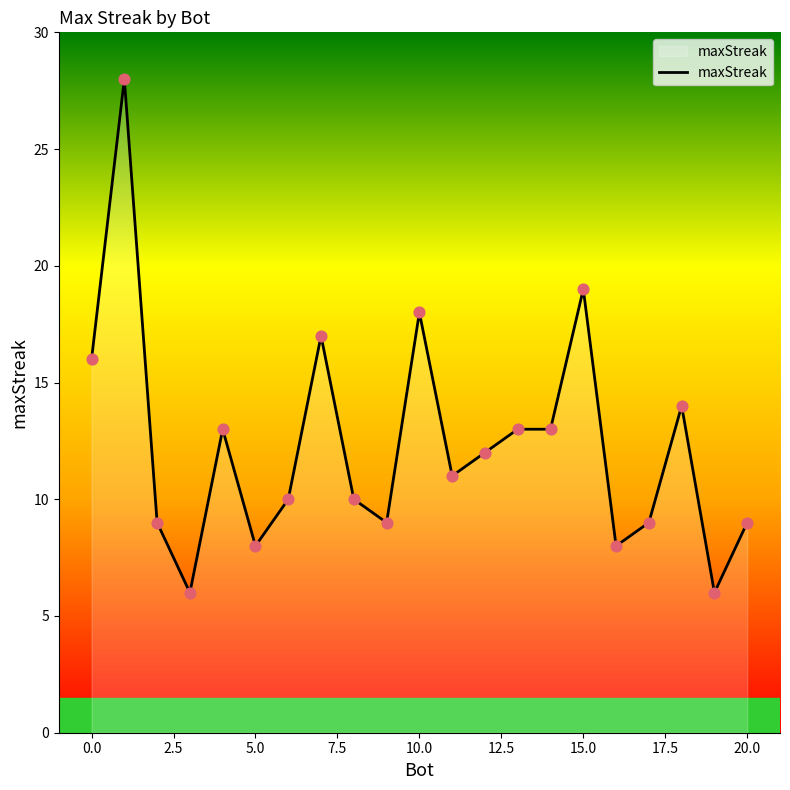

What is the greatest value displayed?

28